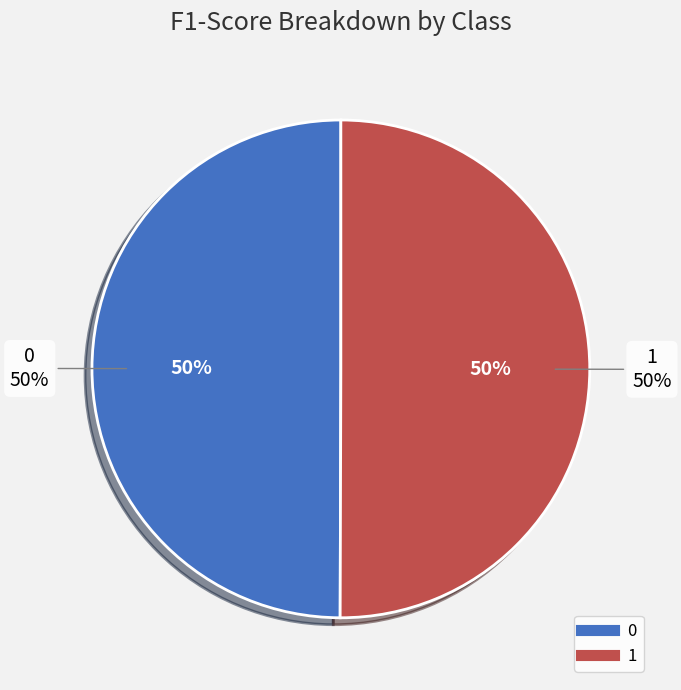

Does 1 account for over 50% of the chart?

Yes